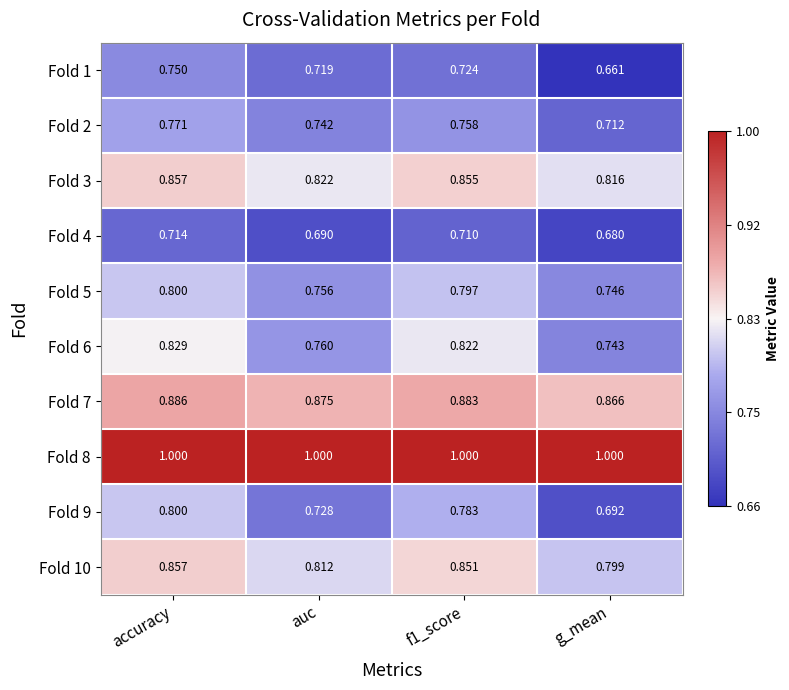

Count the number of data series in this chart.

10